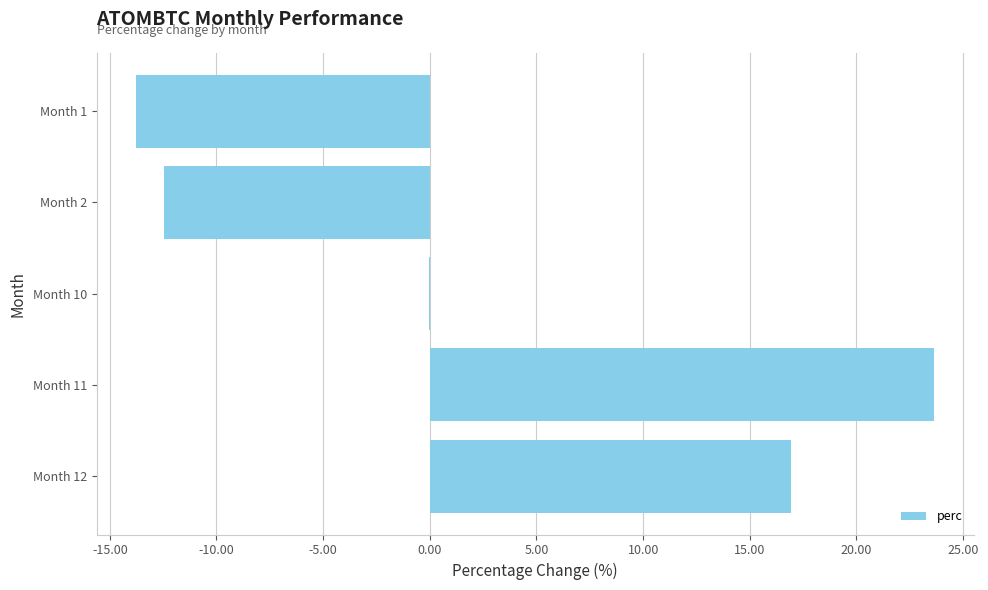

Where is the data nearest to the value 4?

Month 10